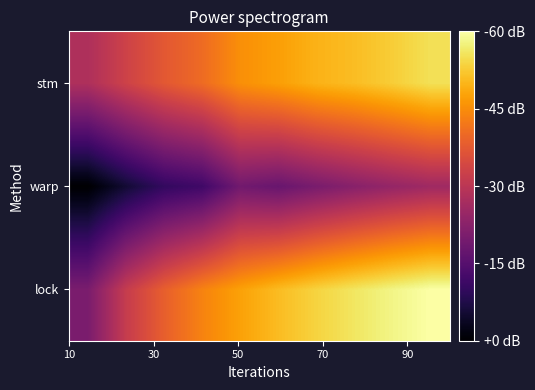

What is the smallest value displayed?

4.8